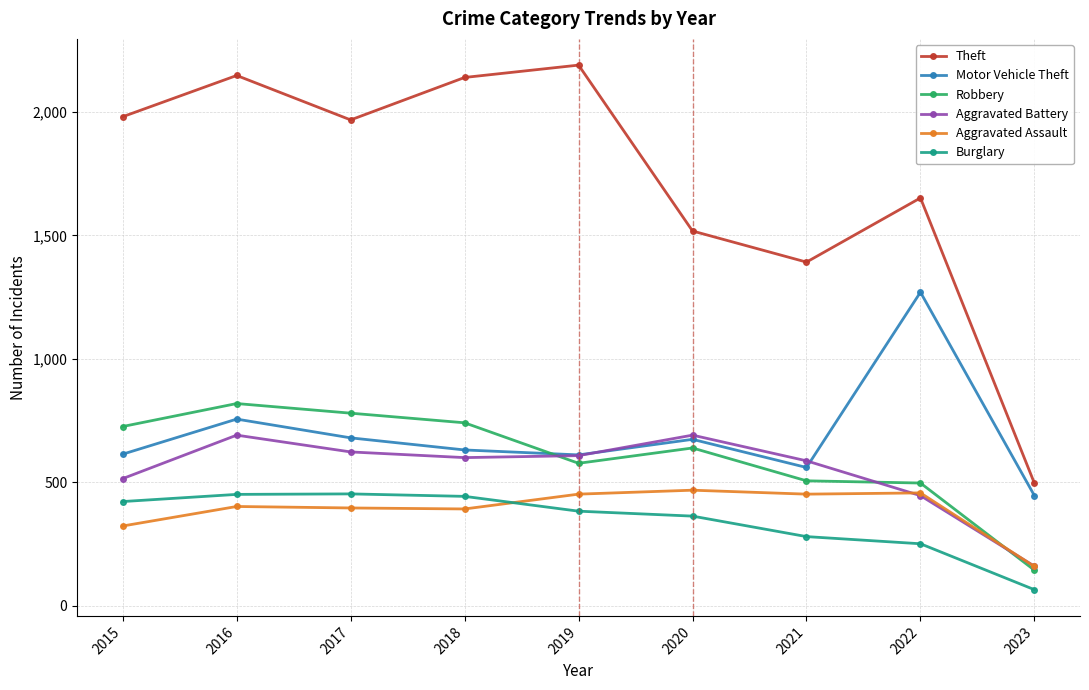

True or false: Burglary and Theft cross at least once.

False